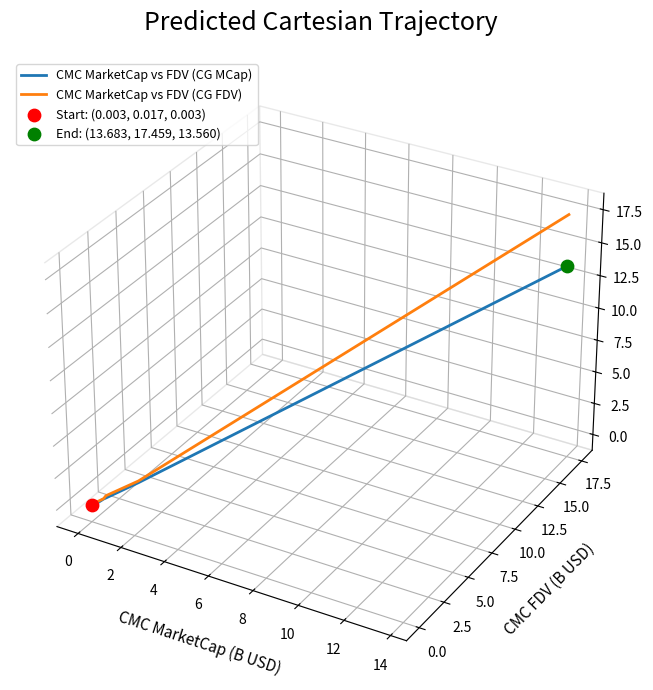

Is the value of CMC MarketCap vs FDV (CG FDV) at 17 greater than the value of CMC MarketCap vs FDV (CG MCap) at 10?

Yes